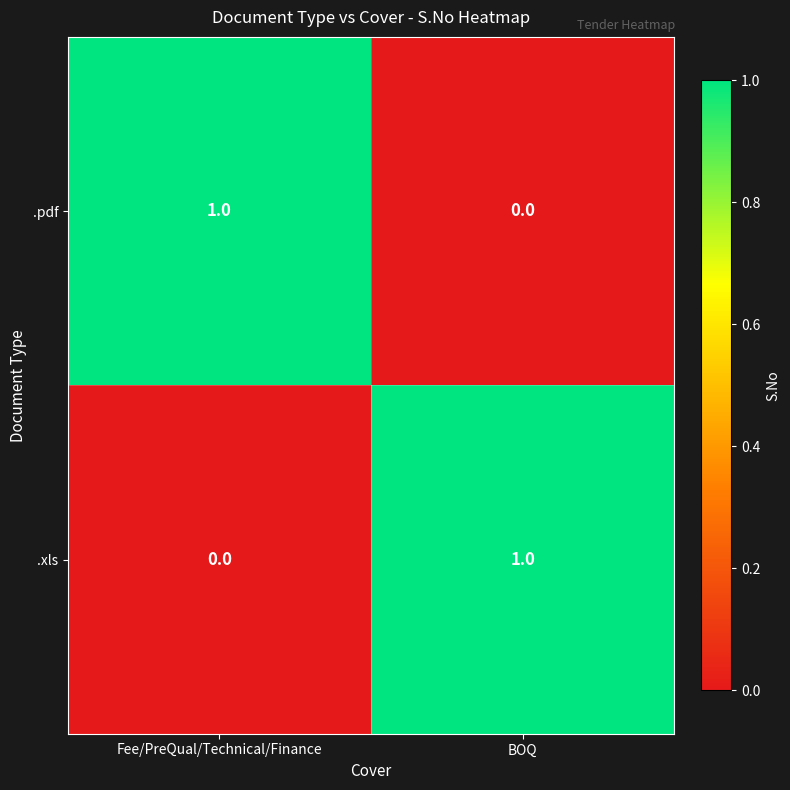

Reading left to right, what are all the values shown in this chart?

.pdf: Fee/PreQual/Technical/Finance=1	BOQ=0
.xls: Fee/PreQual/Technical/Finance=0	BOQ=1